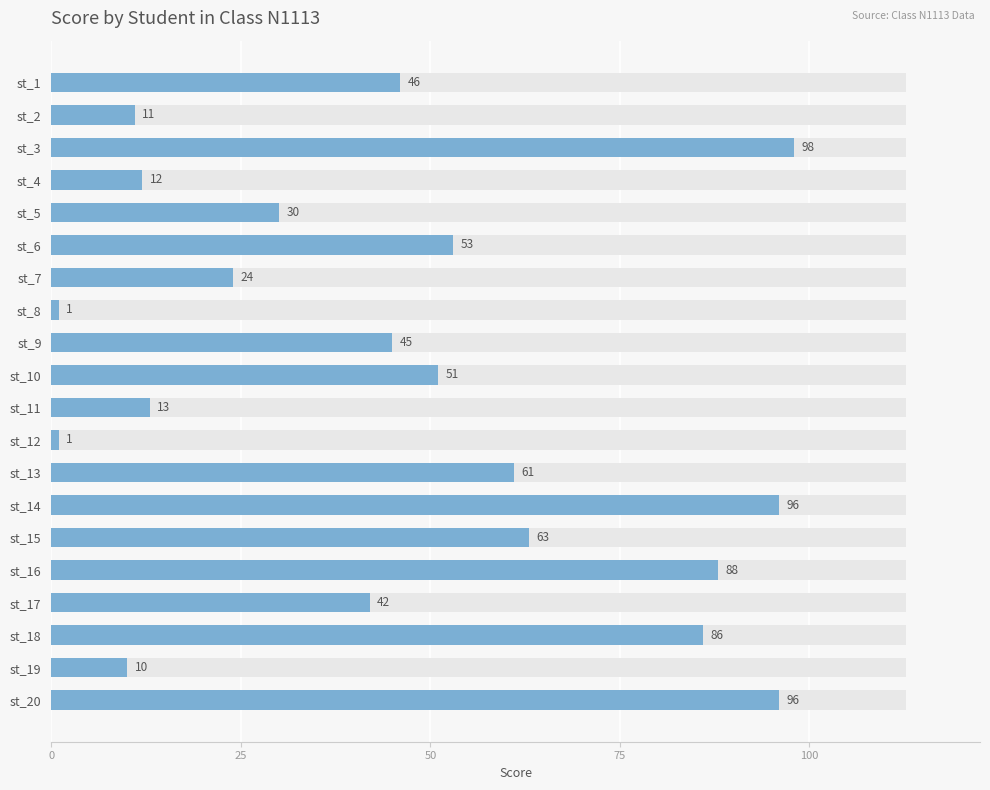

True or false: the data shows 53 at st_16.

False